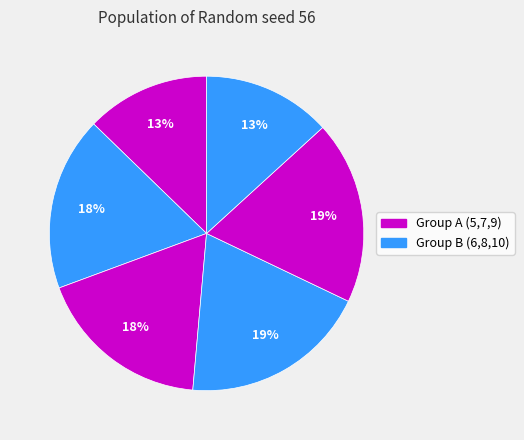

Rank the categories by value from highest to lowest.

8, 9, 7, 6, 10, 5